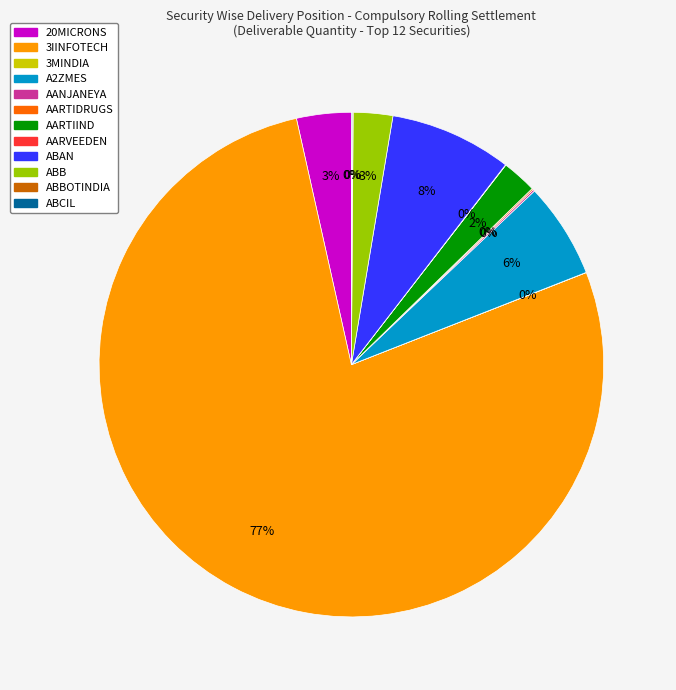

Is there a majority slice in this chart?

Yes